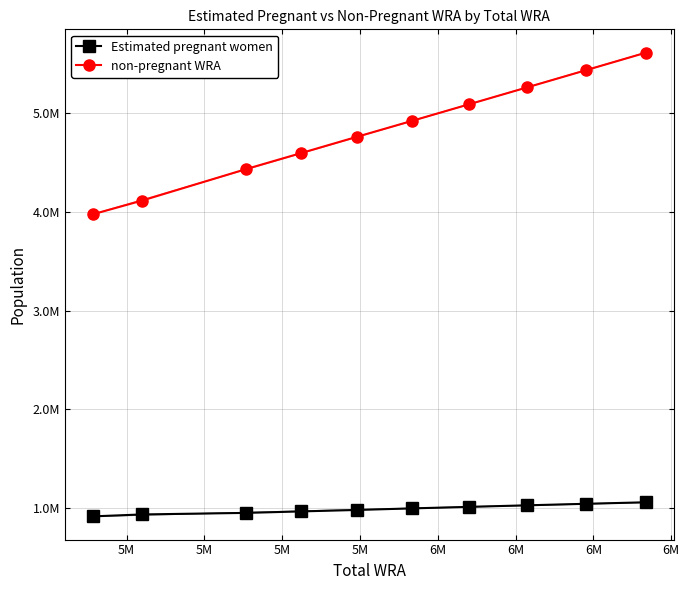

At how many categories does at least one series exceed 4400772?

8